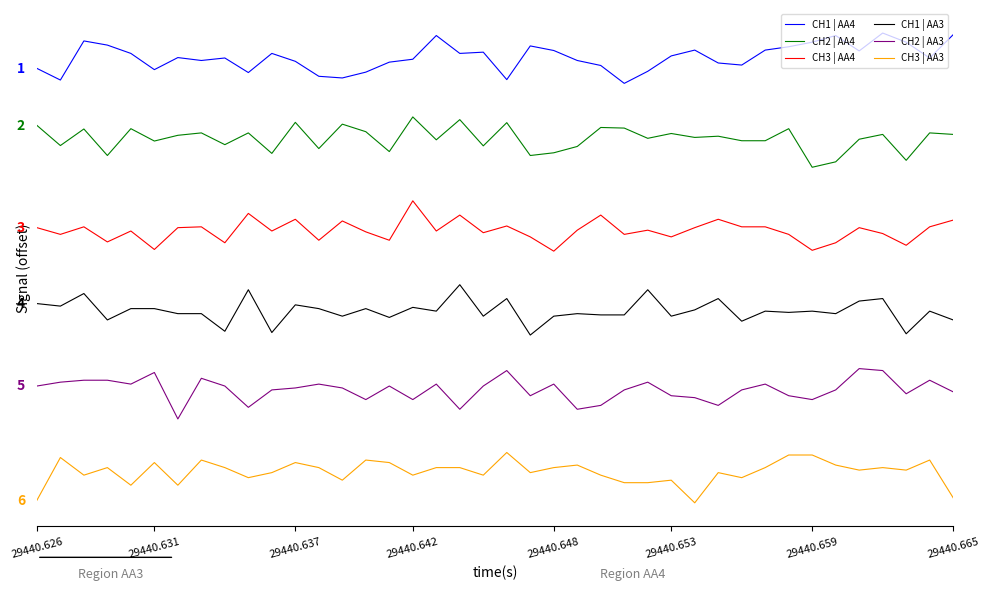

What are all the series names shown in the legend?

CH1 | AA4, CH2 | AA4, CH3 | AA4, CH1 | AA3, CH2 | AA3, CH3 | AA3